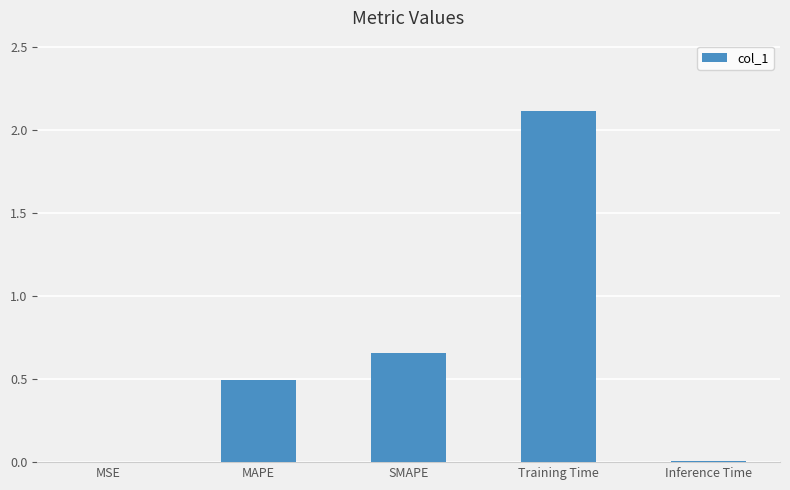

The chart shows a value of 1.2 at SMAPE. True or false?

False